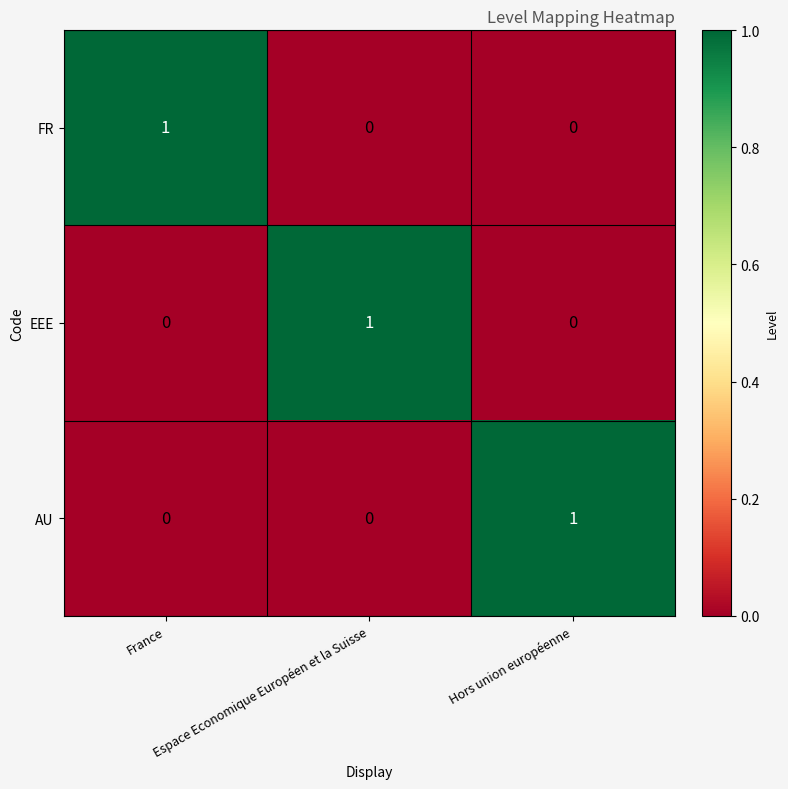

Count the number of data series in this chart.

3